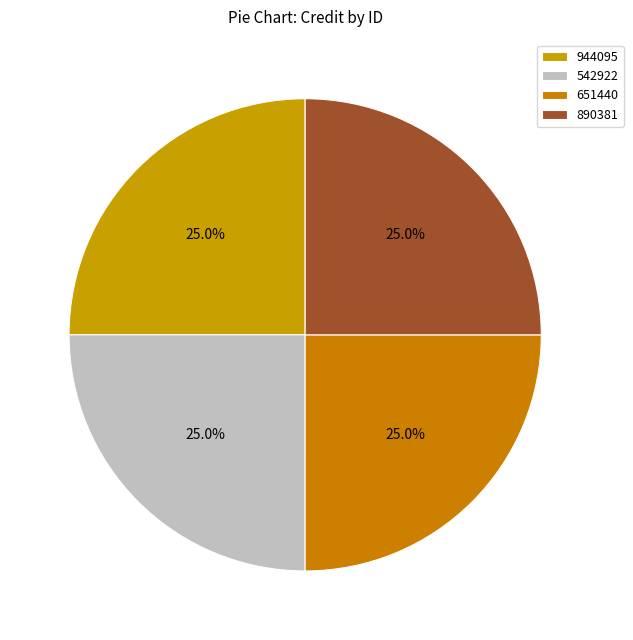

To the nearest percent, what portion does 651440 represent?

25%